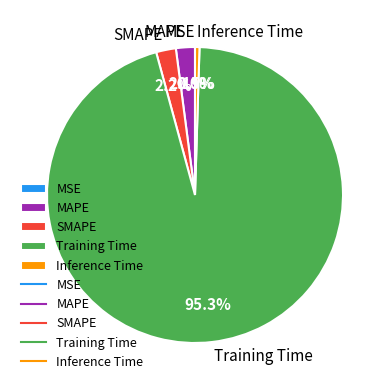

What percentage is the MAPE slice, to the nearest percent?

2%